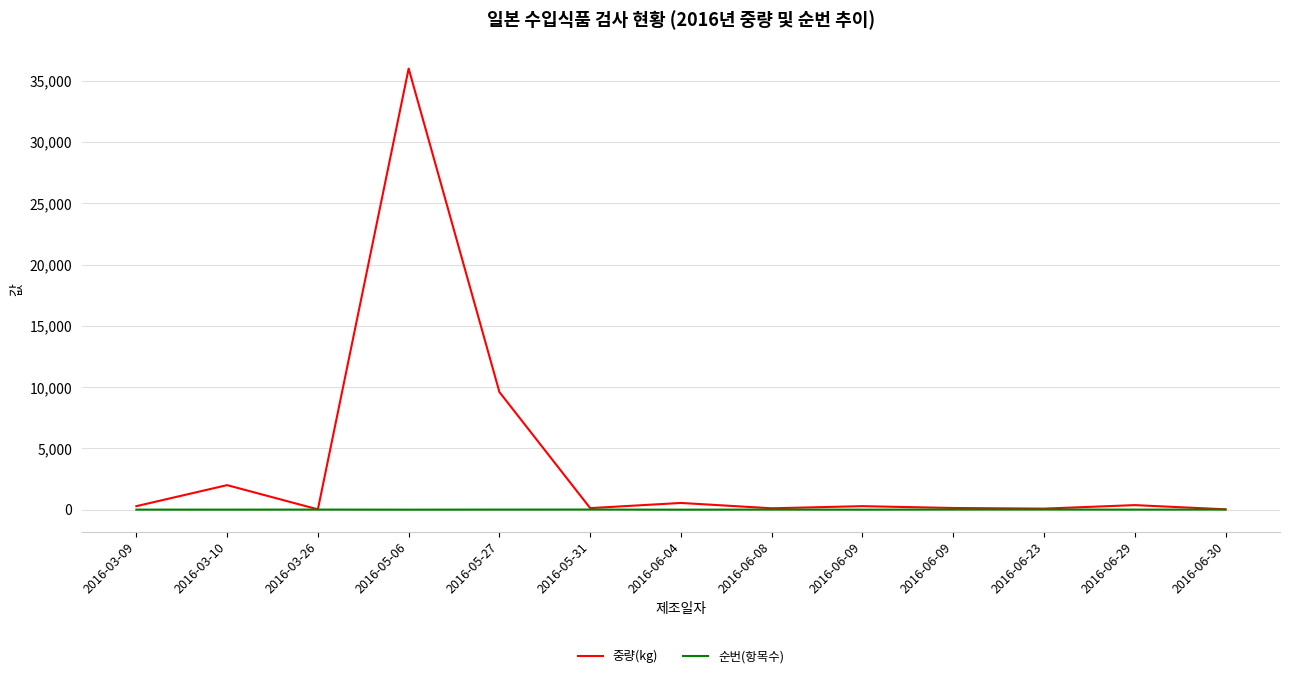

Where does the 순번(항목수) series first go above 7?

2016-03-26